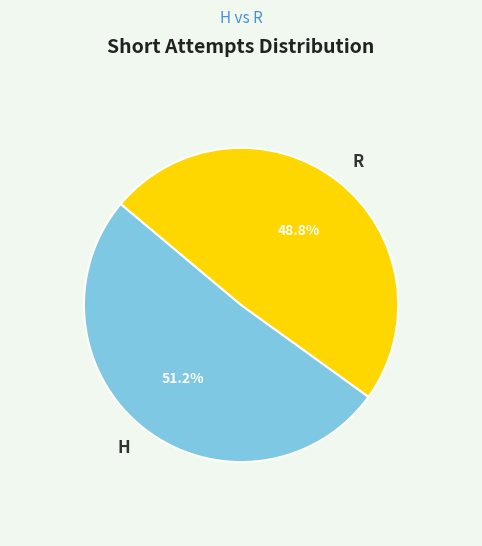

How many segments does this pie chart have?

2